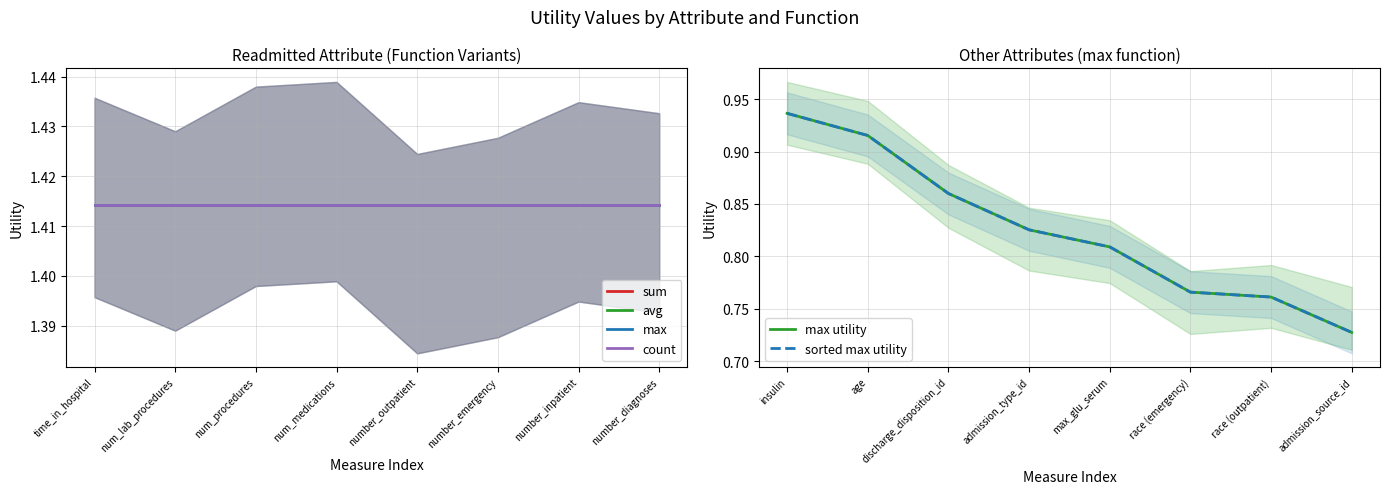

At which category is the sum across all series the highest?

time_in_hospital